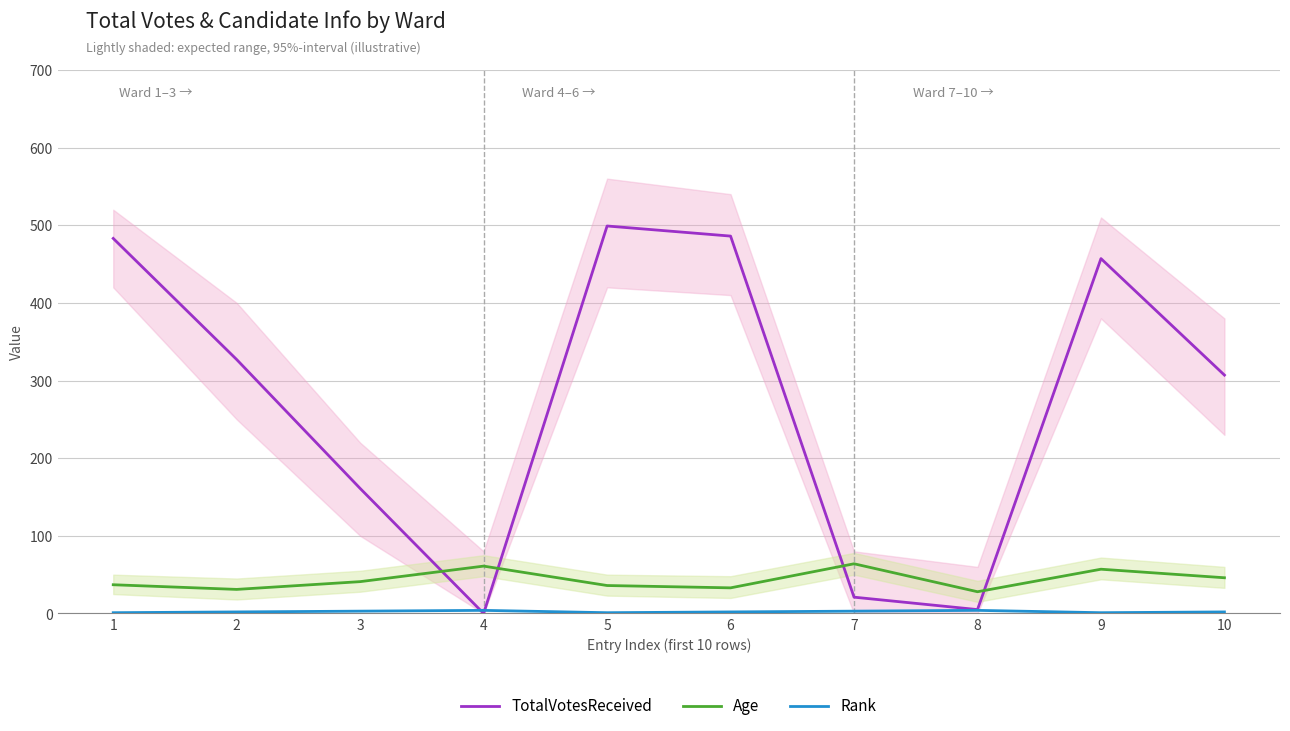

What is the sum of the Rank values at 7 and 6?

5